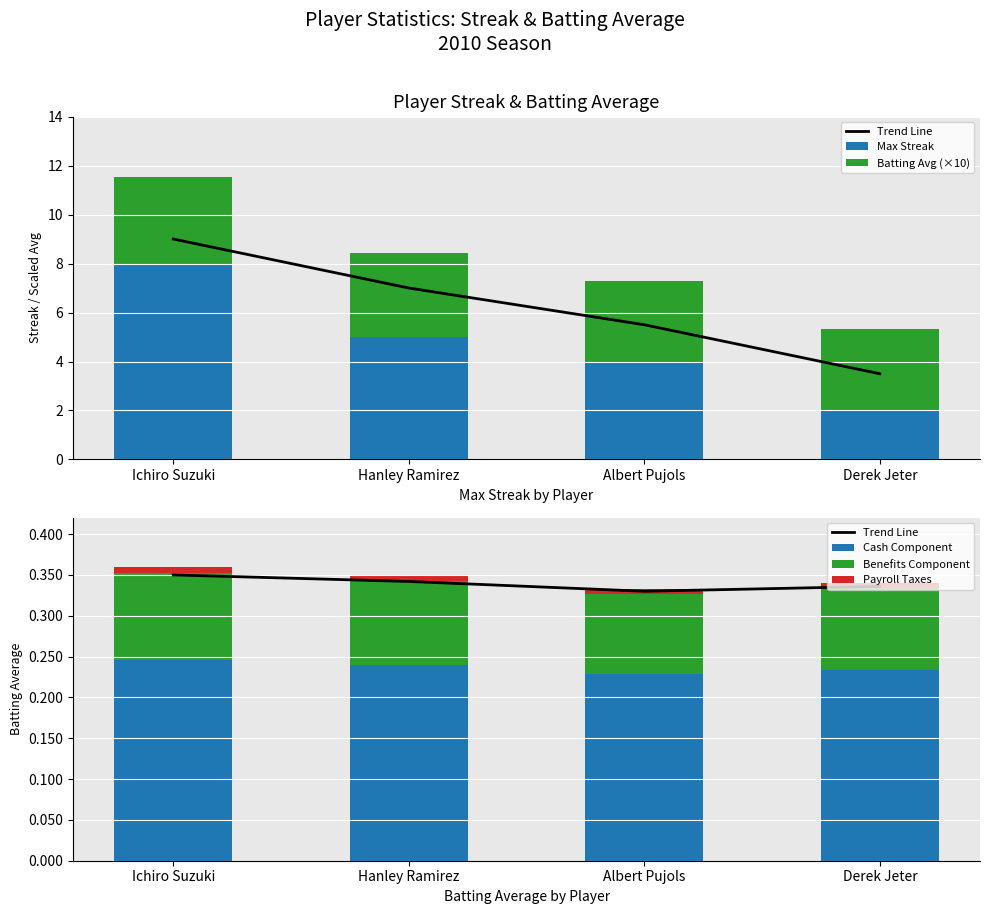

Reading left to right, list all the values displayed in this chart.

Trend Line: 0.3	0.3	0.3	0.3
Max Streak: 8.0	5.0	4.0	2.0
Batting Avg (×10): 3.5	3.4	3.3	3.3
Cash Component: 0.2	0.2	0.2	0.2
Benefits Component: 0.1	0.1	0.1	0.1
Payroll Taxes: 0.0	0.0	0.0	0.0